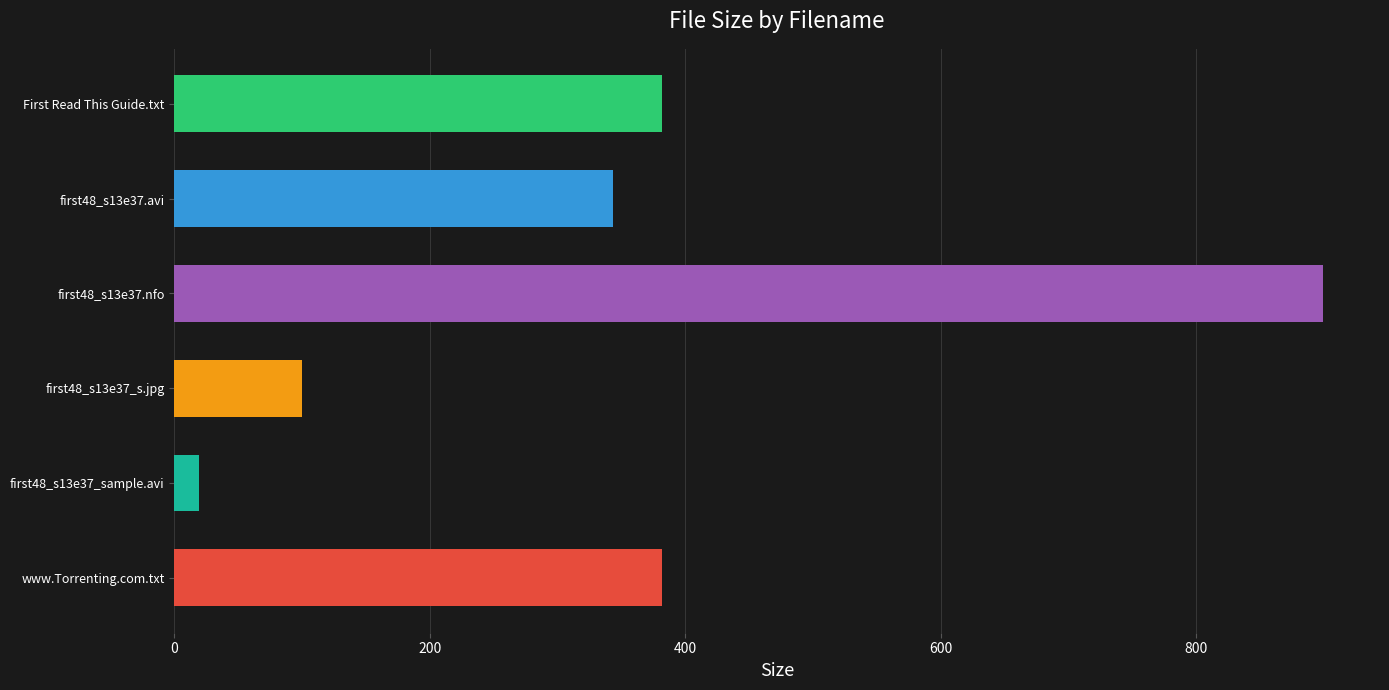

What is the sum of the values at first48_s13e37.nfo and first48_s13e37.avi?

1242.1